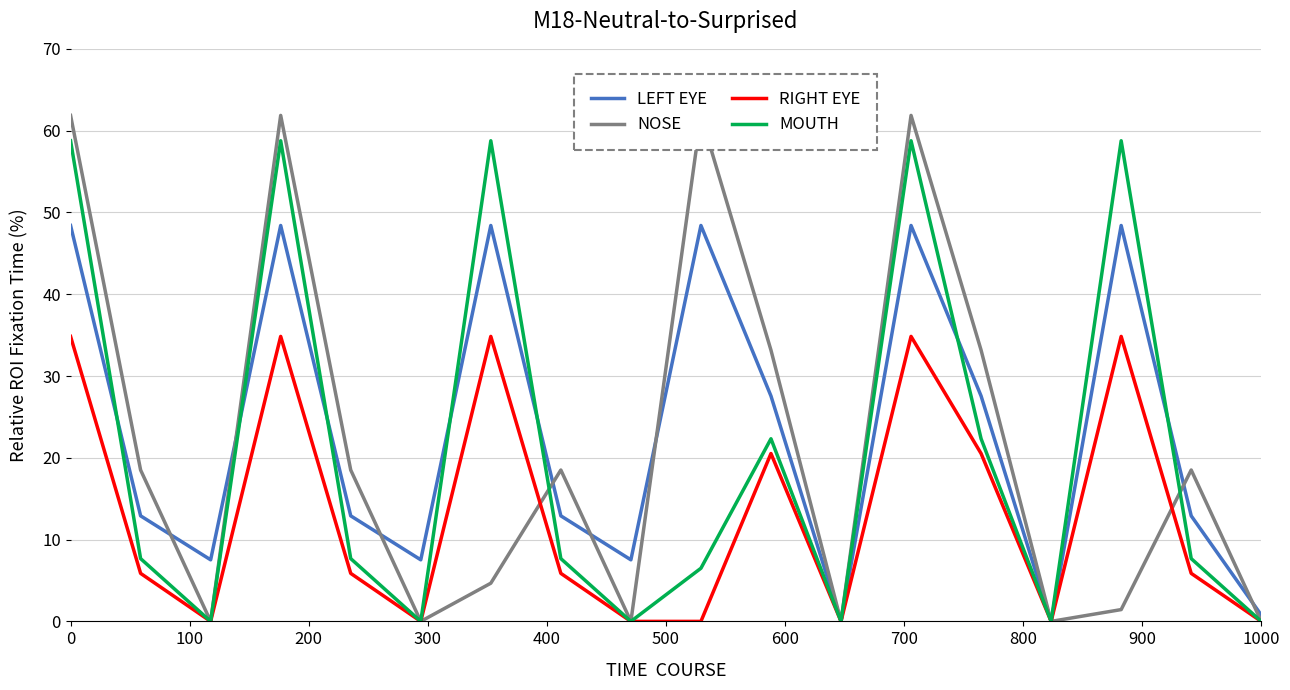

What is the difference between the maximum and minimum values in the NOSE series?

61.9